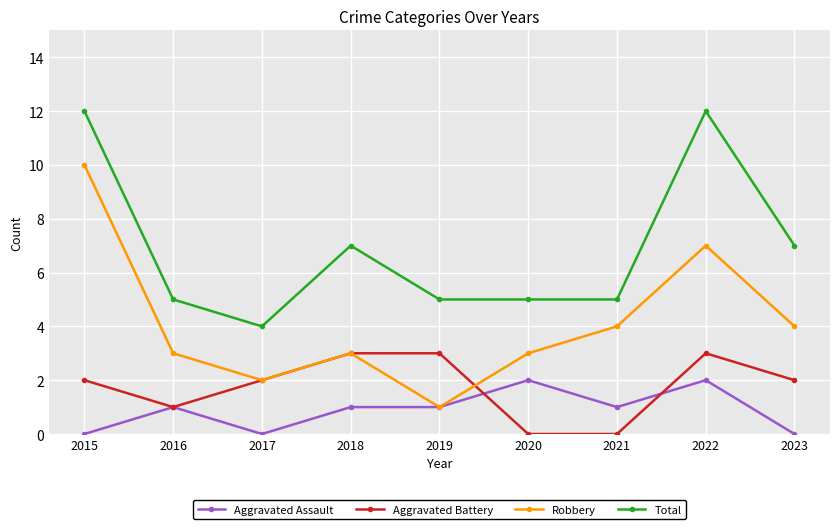

Is the value of Total at 2018 greater than the value of Aggravated Battery at 2017?

Yes